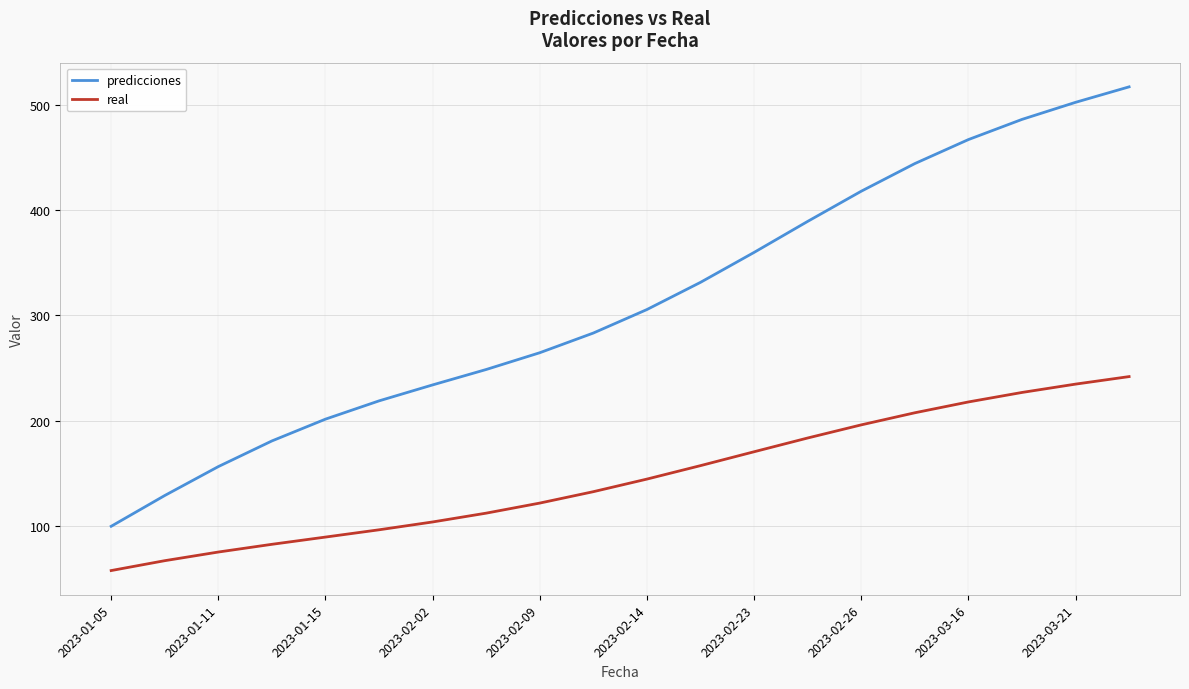

How many lines are shown in the chart?

2